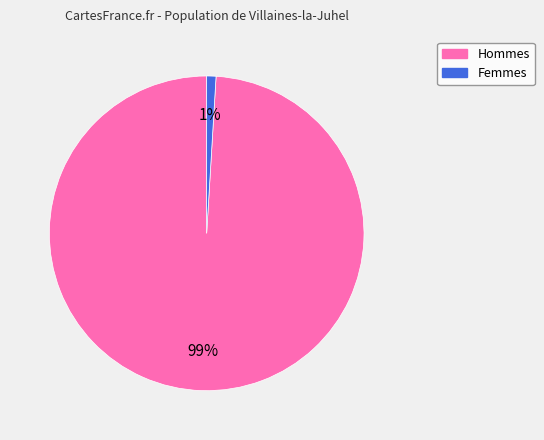

Do Femmes and Hommes together represent more than half of the pie?

Yes